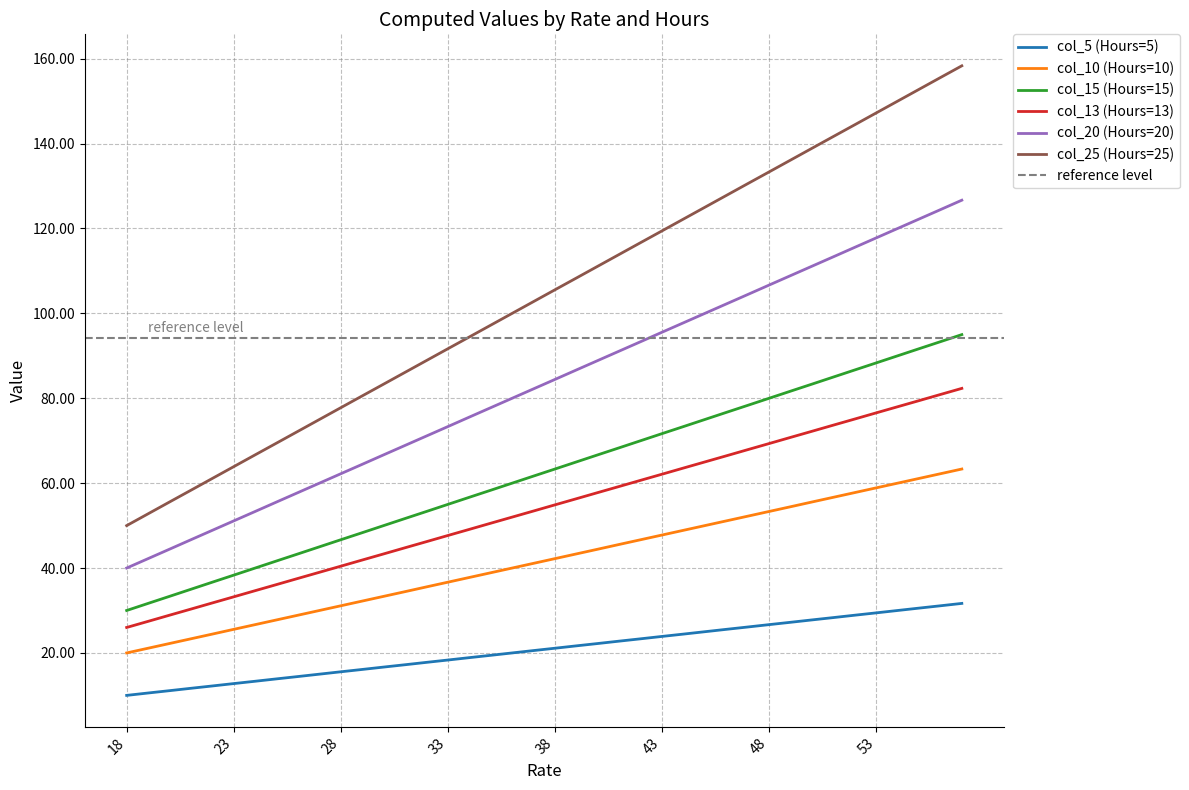

True or false: col_13 (Hours=13) has more than 0 points higher than both neighbors.

False